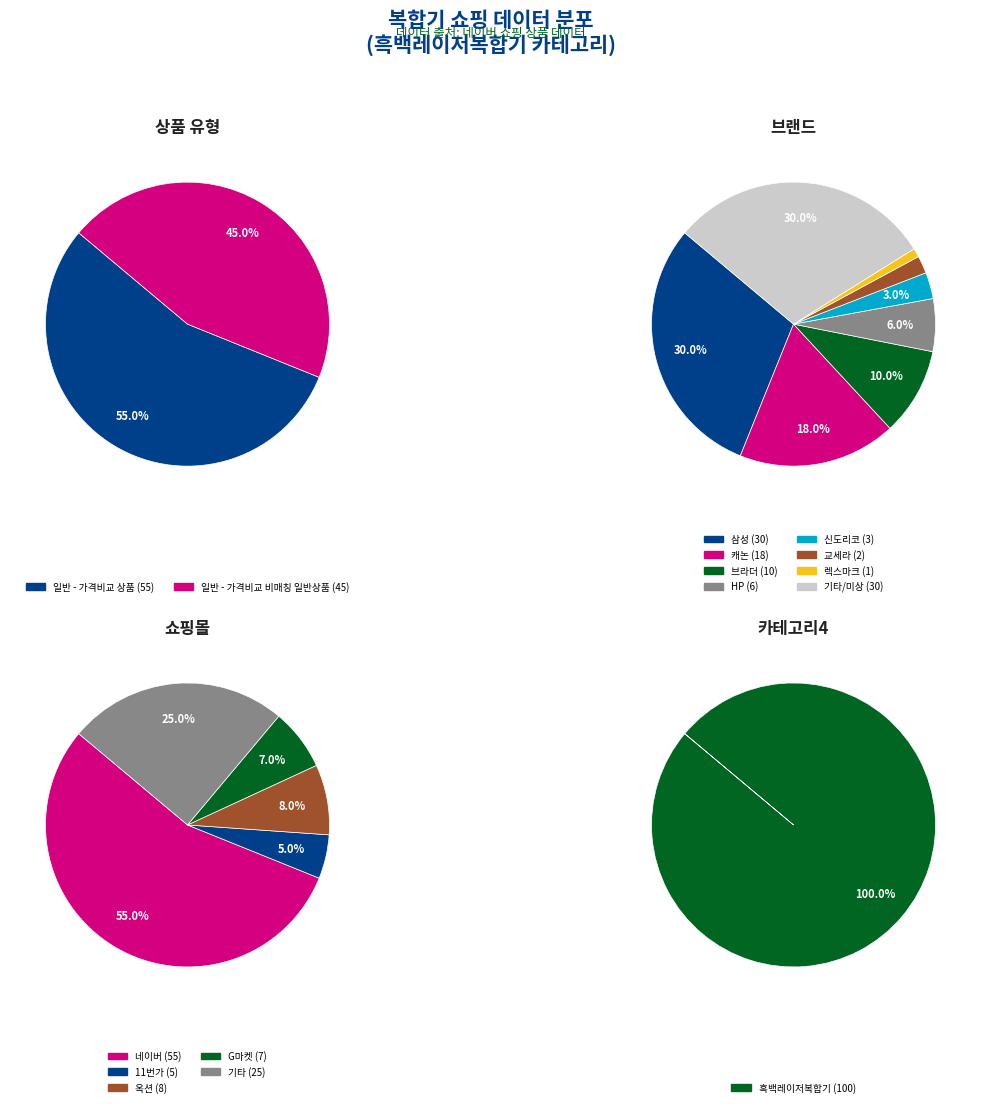

True or false: 일반 - 가격비교 비매칭 일반상품 accounts for 45% of the total.

True